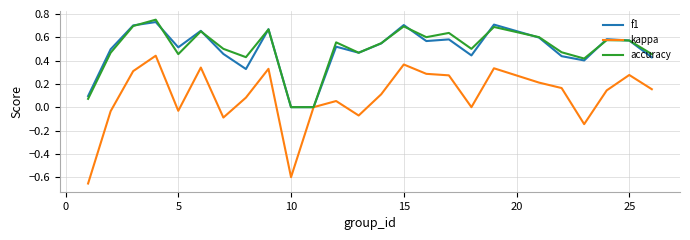

Which series has the widest spread of values?

kappa